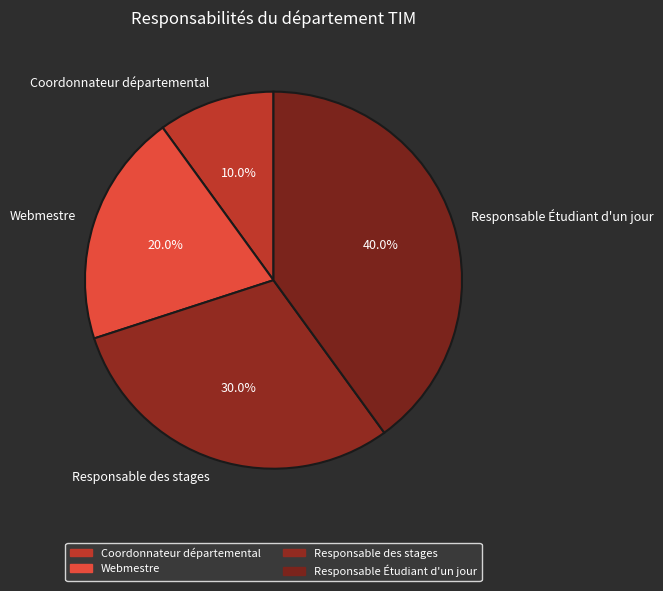

Between Coordonnateur départemental and Responsable Étudiant d'un jour, which is larger?

Responsable Étudiant d'un jour